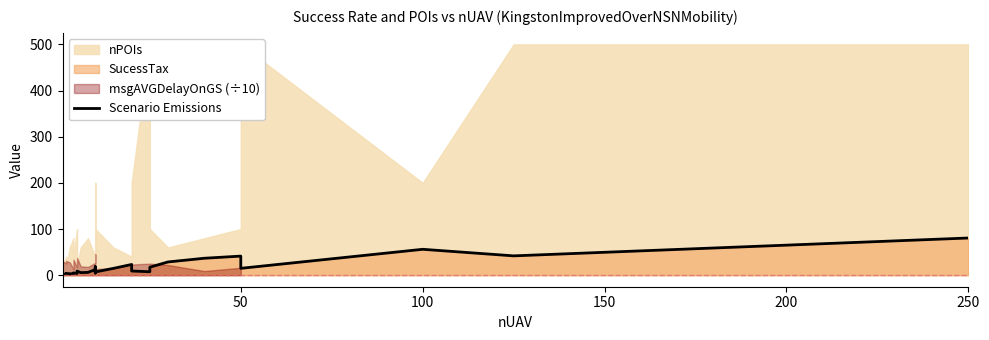

Reading left to right, extract all data points from this chart.

1.8	2.5	3.9	3.1	3.3	4.8	3.9	8.8	5.6	6.1	12.1	4.5	18.5	7.0	14.8	23.2	16.0	9.1	7.5	17.3	28.7	36.7	41.3	26.1	14.9	56.1	41.9	80.6